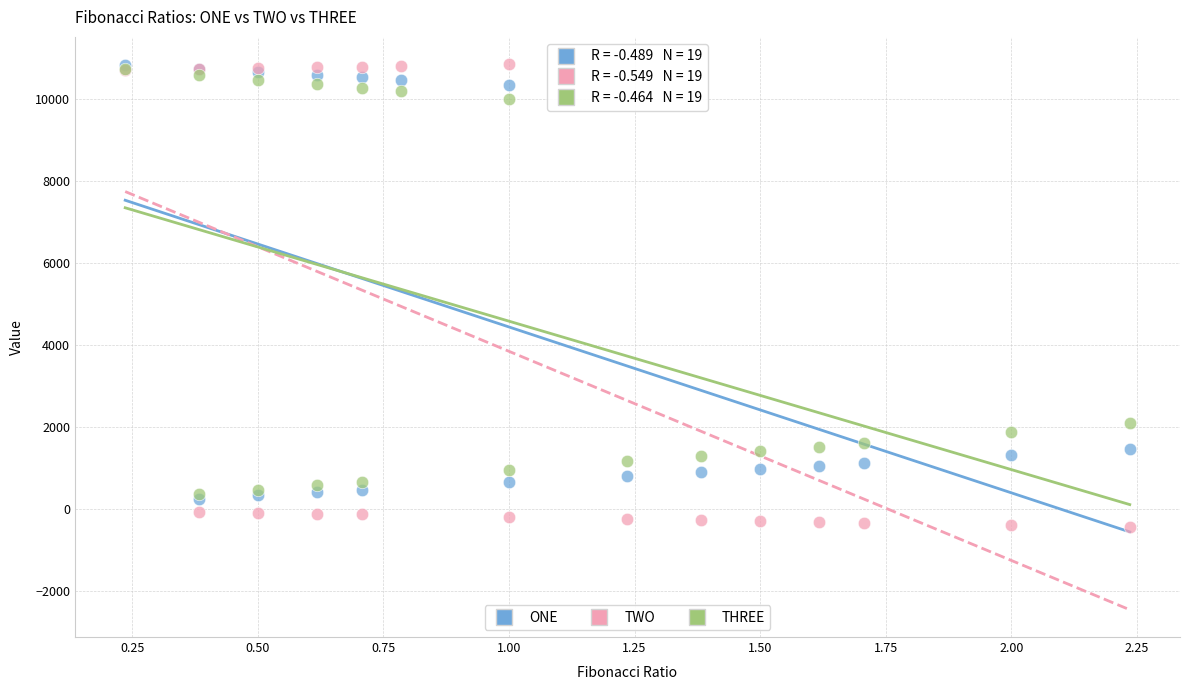

What are all the series names shown in the legend?

ONE, TWO, THREE